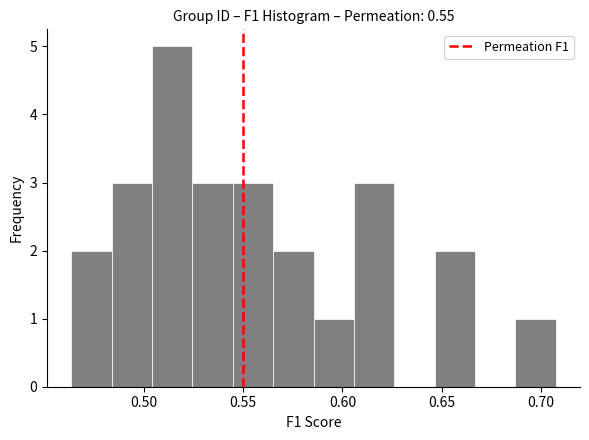

Over which range of the x-axis is the bar tallest?

0.505 to 0.525